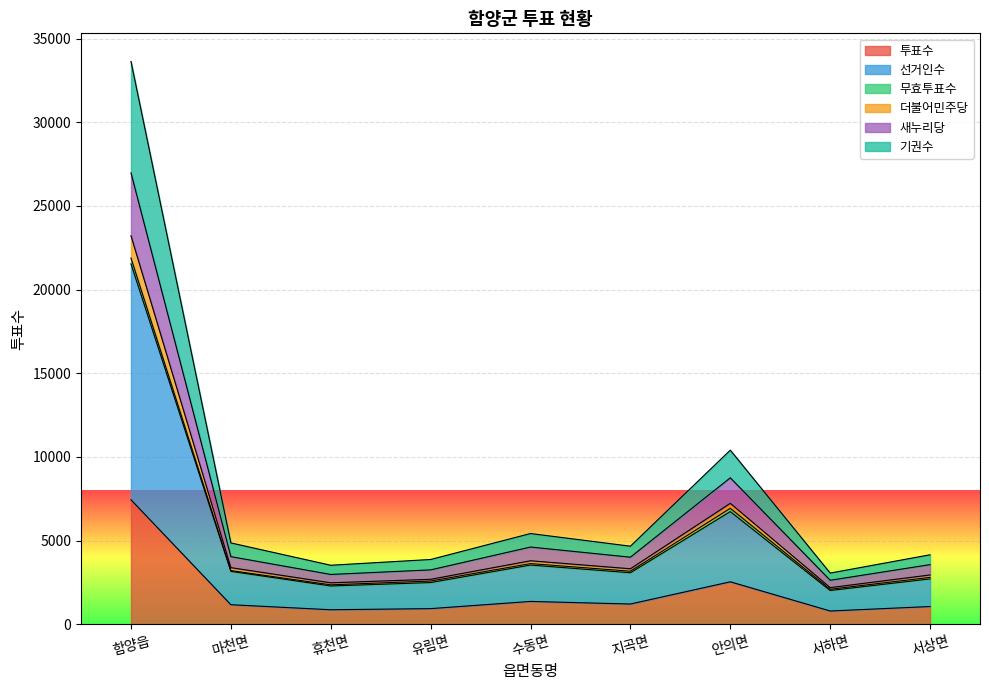

True or false: 기권수 and 더불어민주당 cross at least once.

False